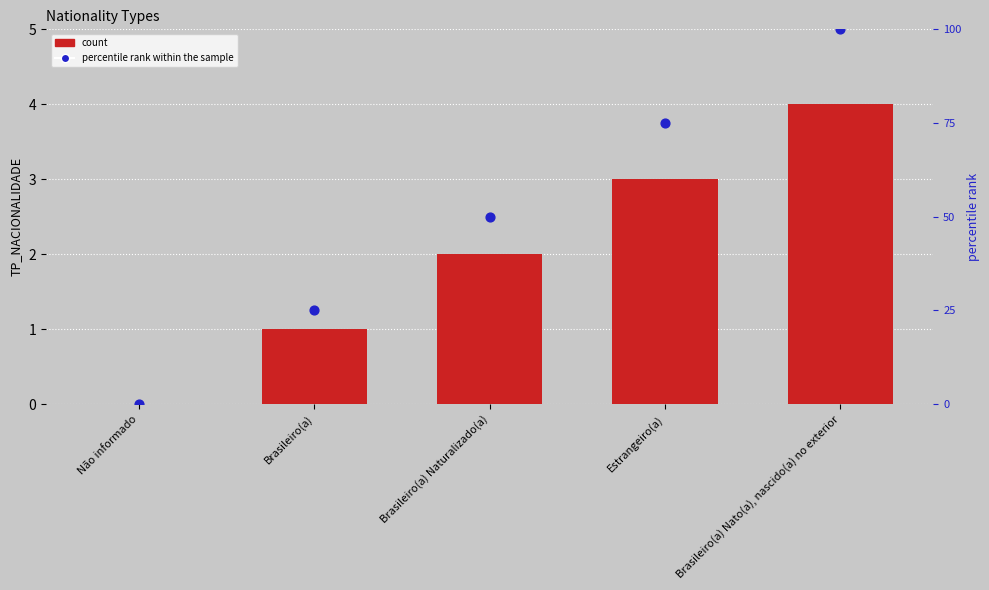

What is the total value across all series at Brasileiro(a)?

26